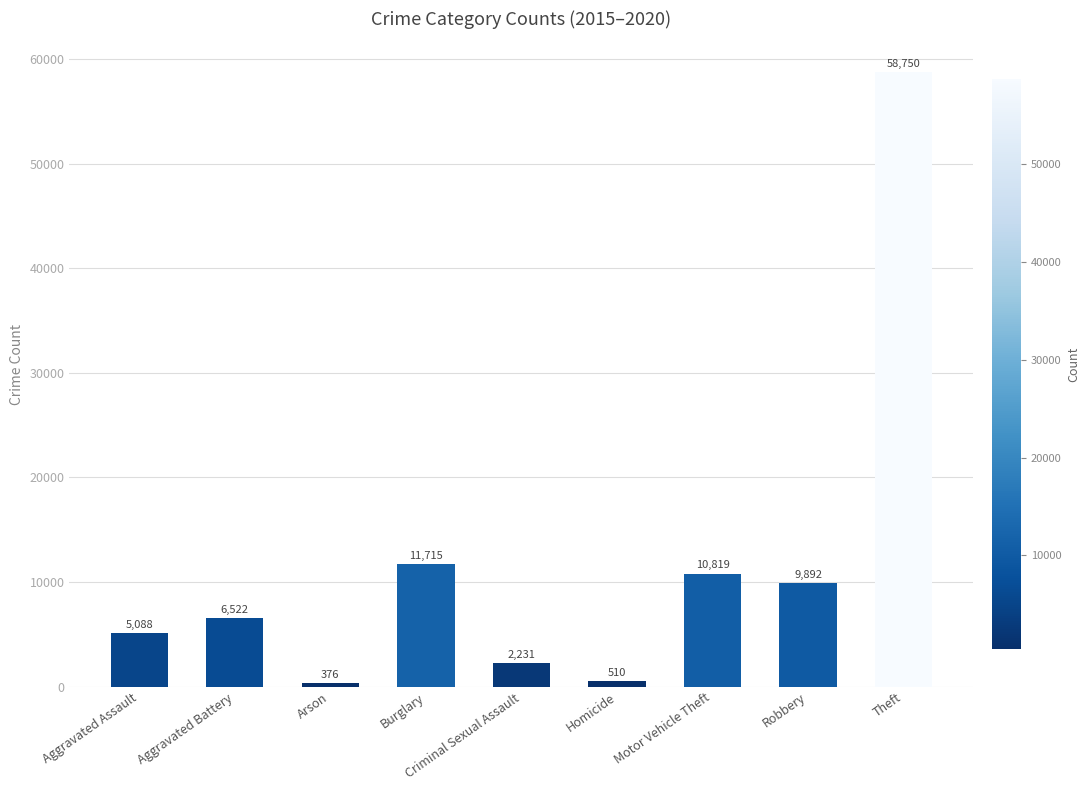

Reading right to left, transcribe all the data shown in this chart.

Theft=58750	Robbery=9892	Motor Vehicle Theft=10819	Homicide=510	Criminal Sexual Assault=2231	Burglary=11715	Arson=376	Aggravated Battery=6522	Aggravated Assault=5088